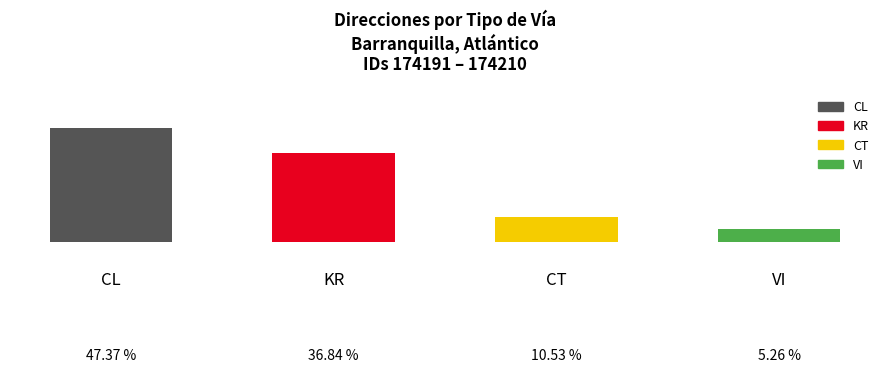

Between CL and CT, which is larger?

CL